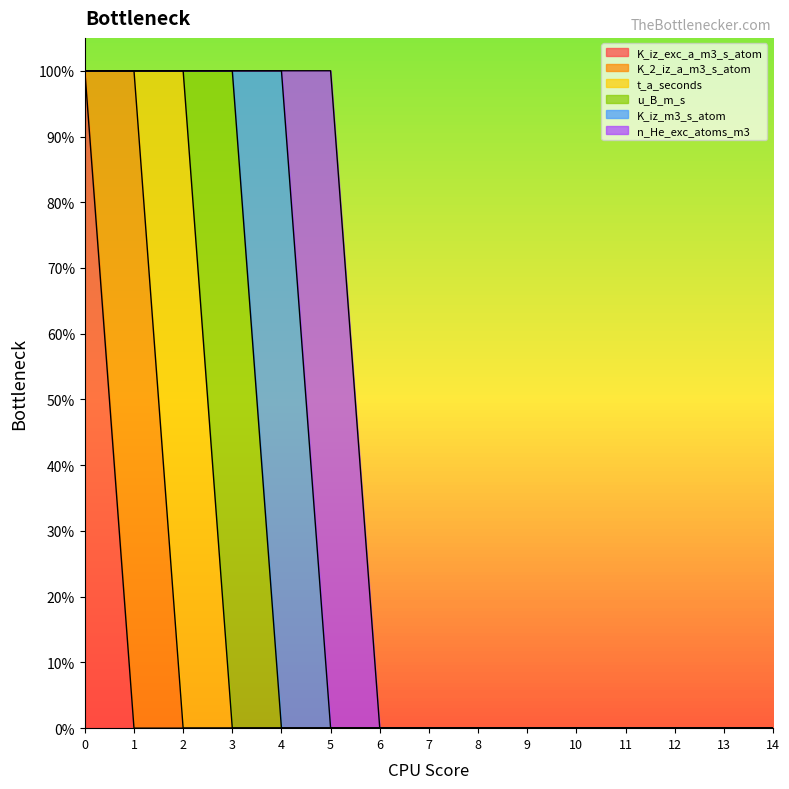

What is the total value across all series at 2?

1